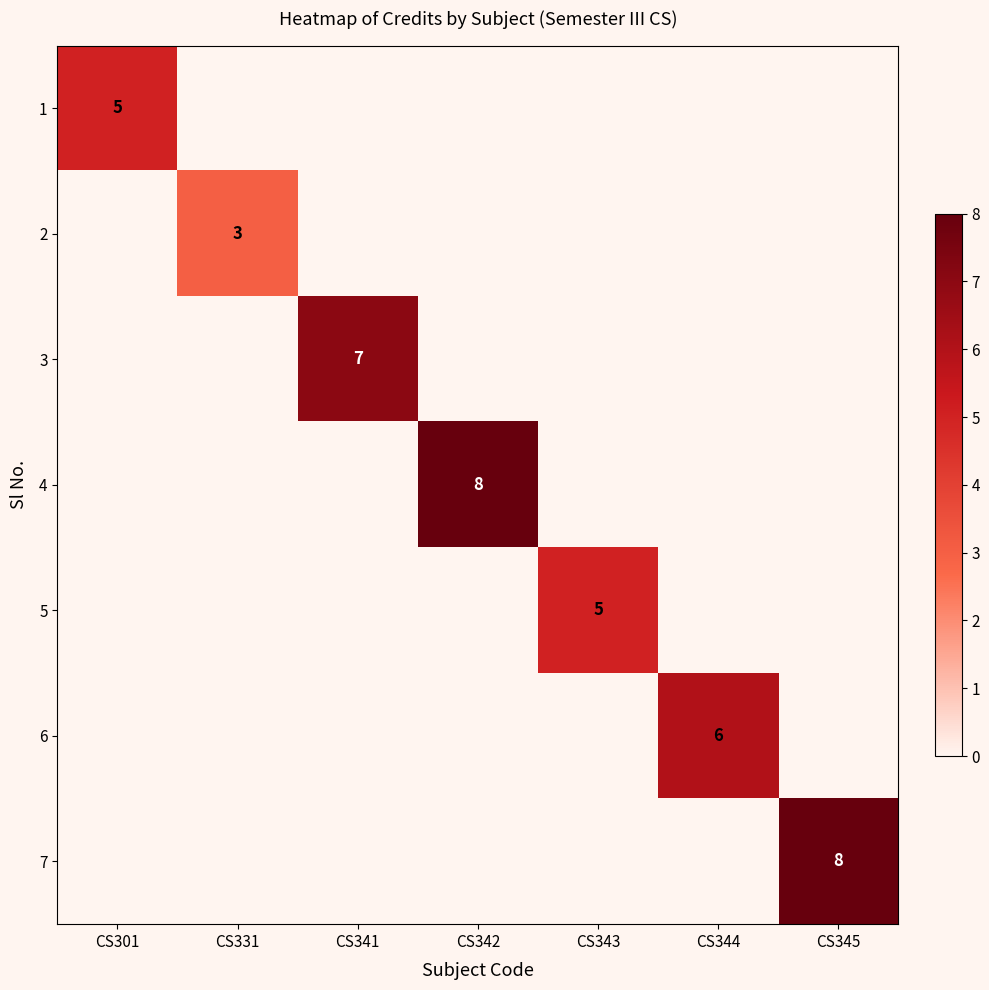

List the labels in order of 6 value, smallest first.

CS301, CS331, CS341, CS342, CS343, CS345, CS344